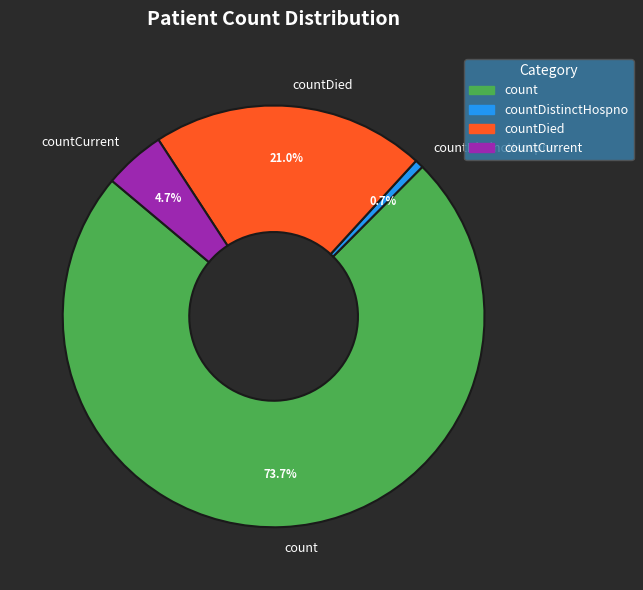

Rank the categories by value from highest to lowest.

count, countDied, countCurrent, countDistinctHospno